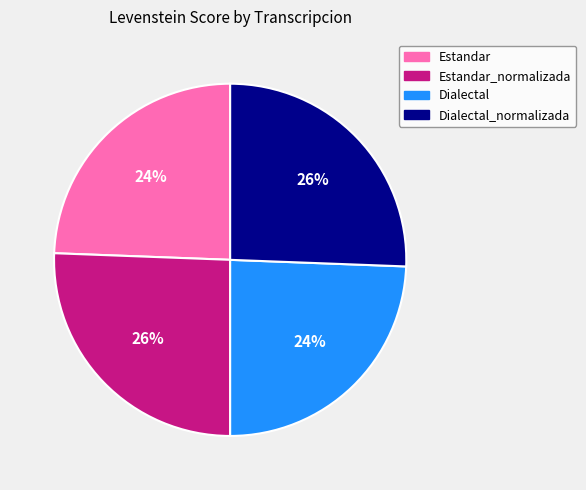

To the nearest percent, what is the average slice percentage?

25%